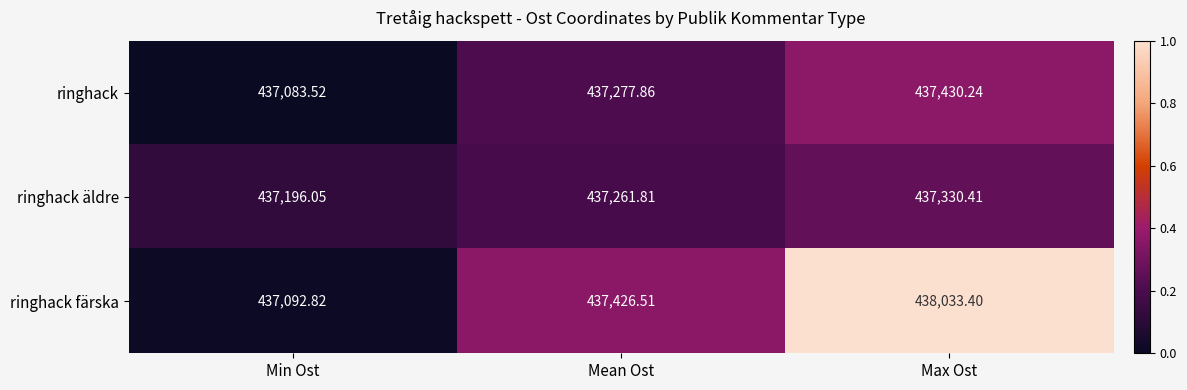

Which series has the largest total across all categories?

ringhack färska